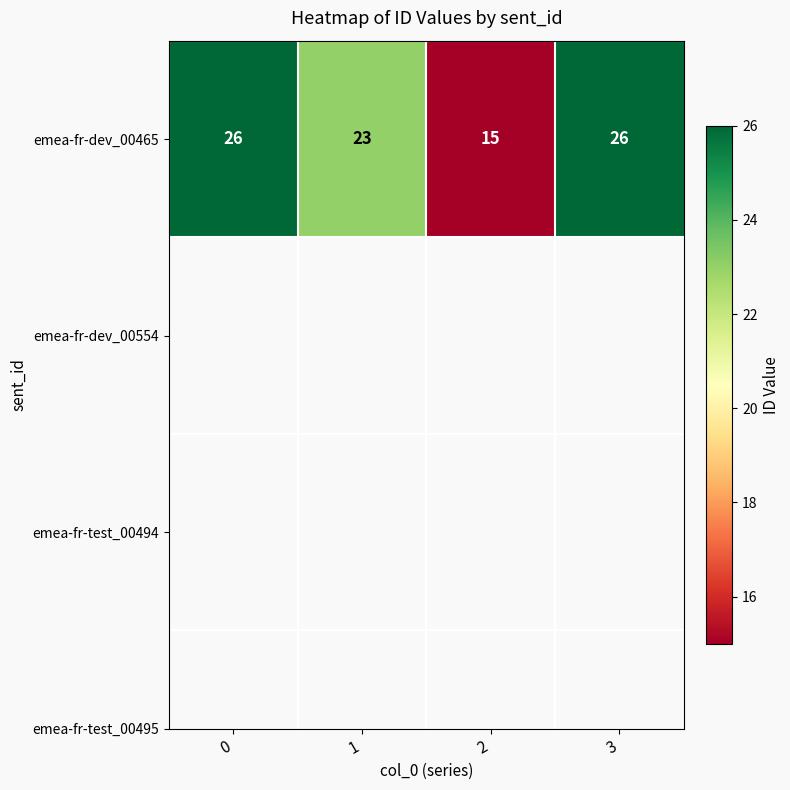

What is the average value?

22